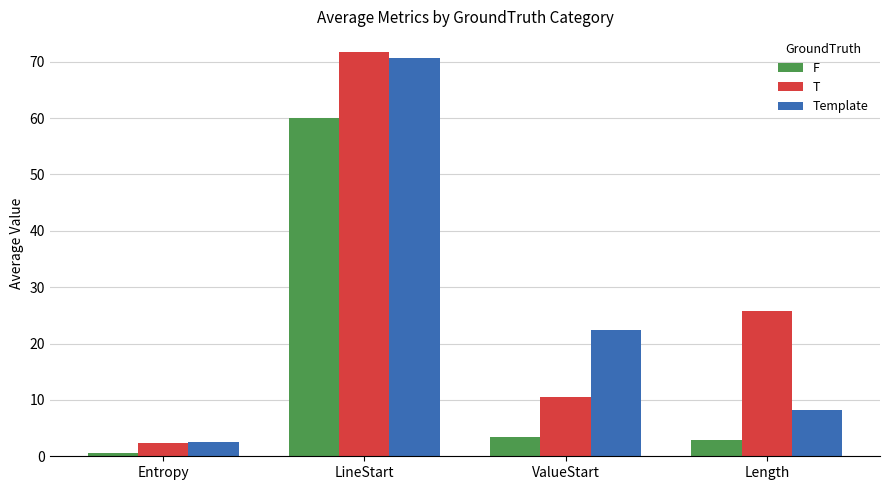

What is the label of the 1st bar from the right?

Length